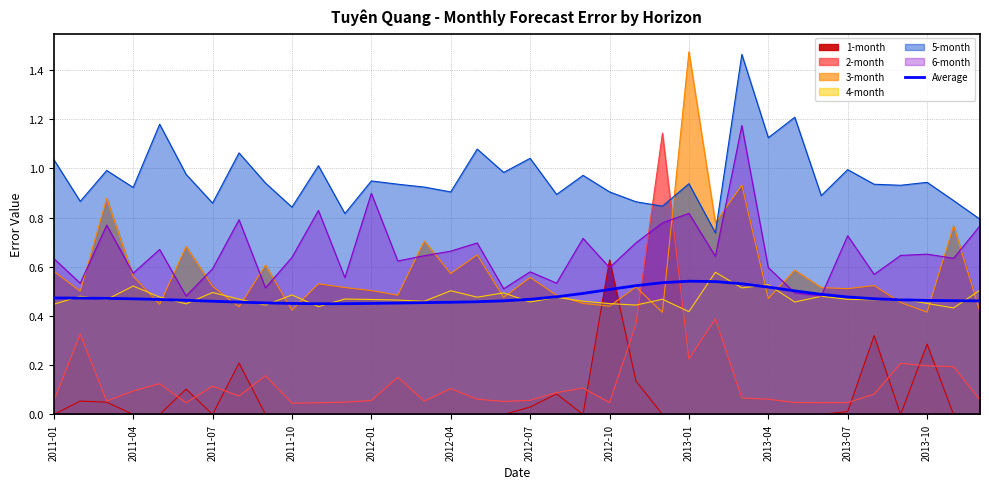

How many lines are shown in the chart?

1